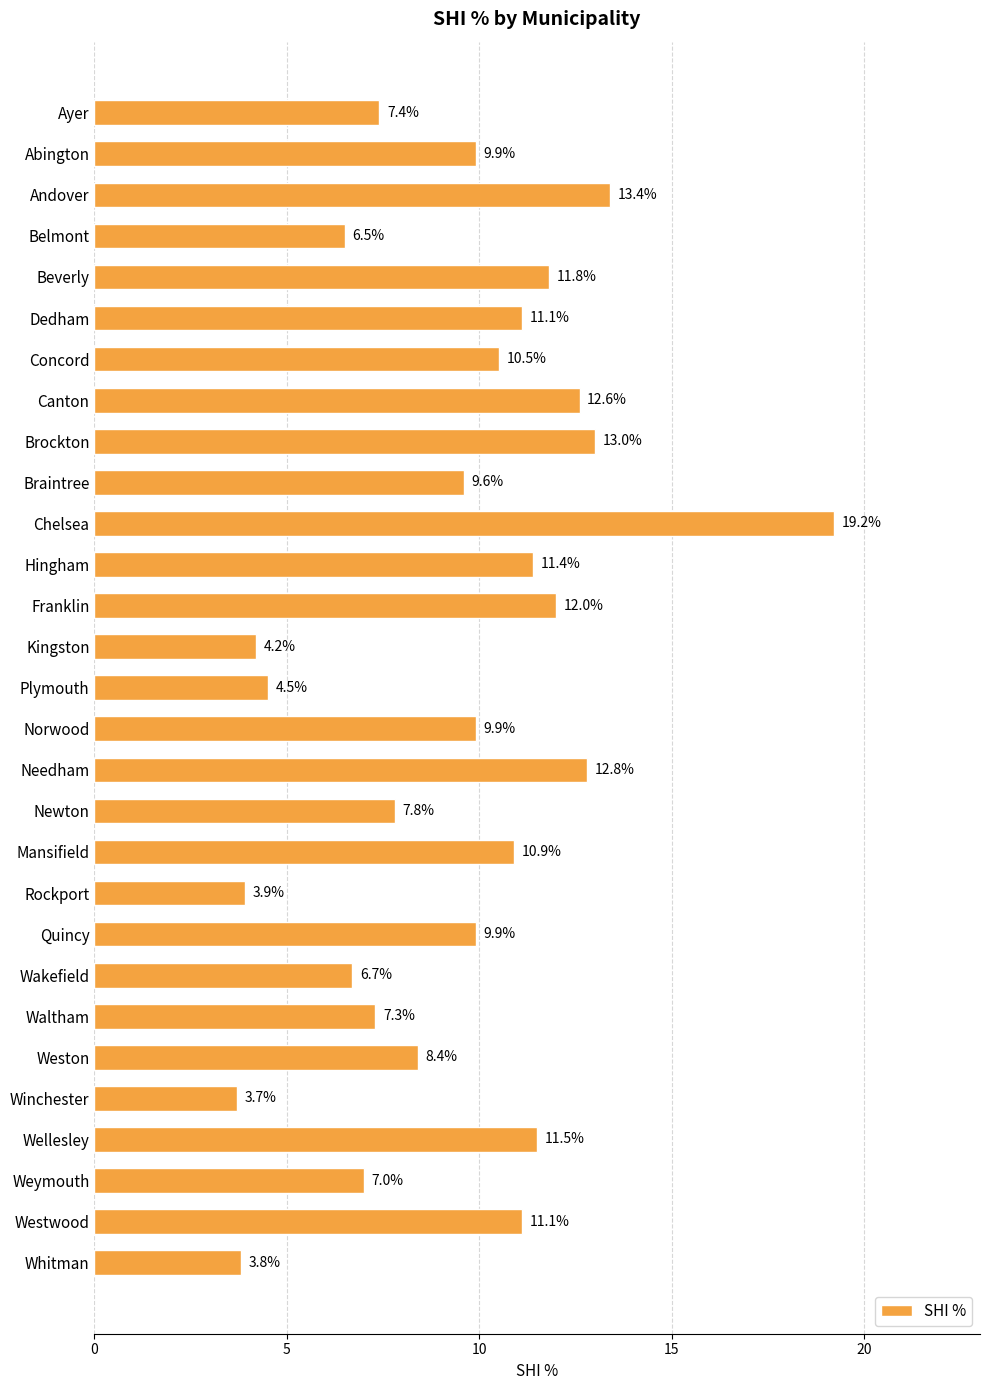

Is it true that the value at Dedham is 3.6?

False